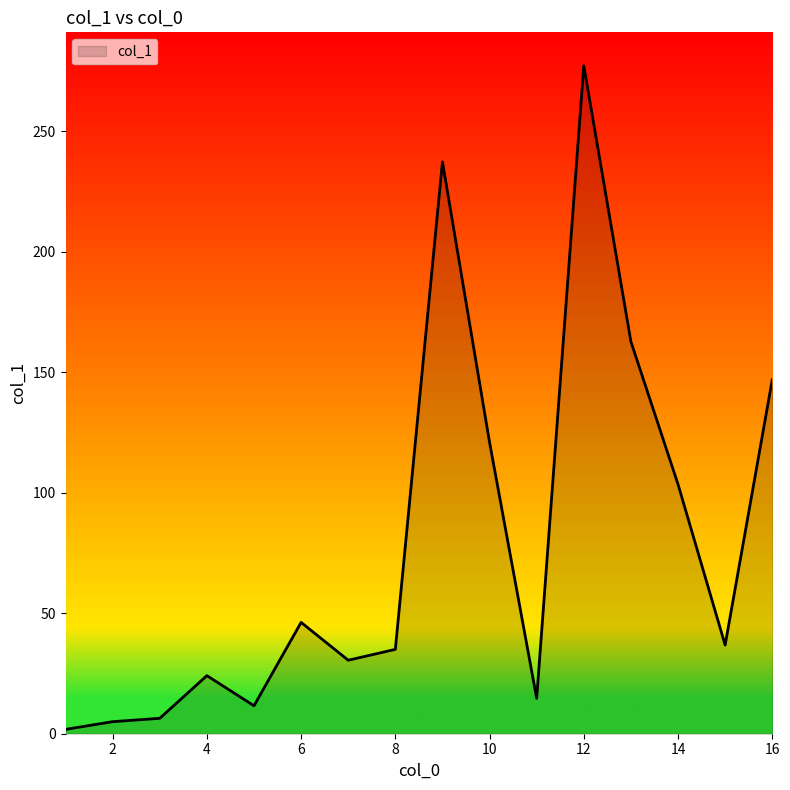

What is the greatest value displayed?

277.2